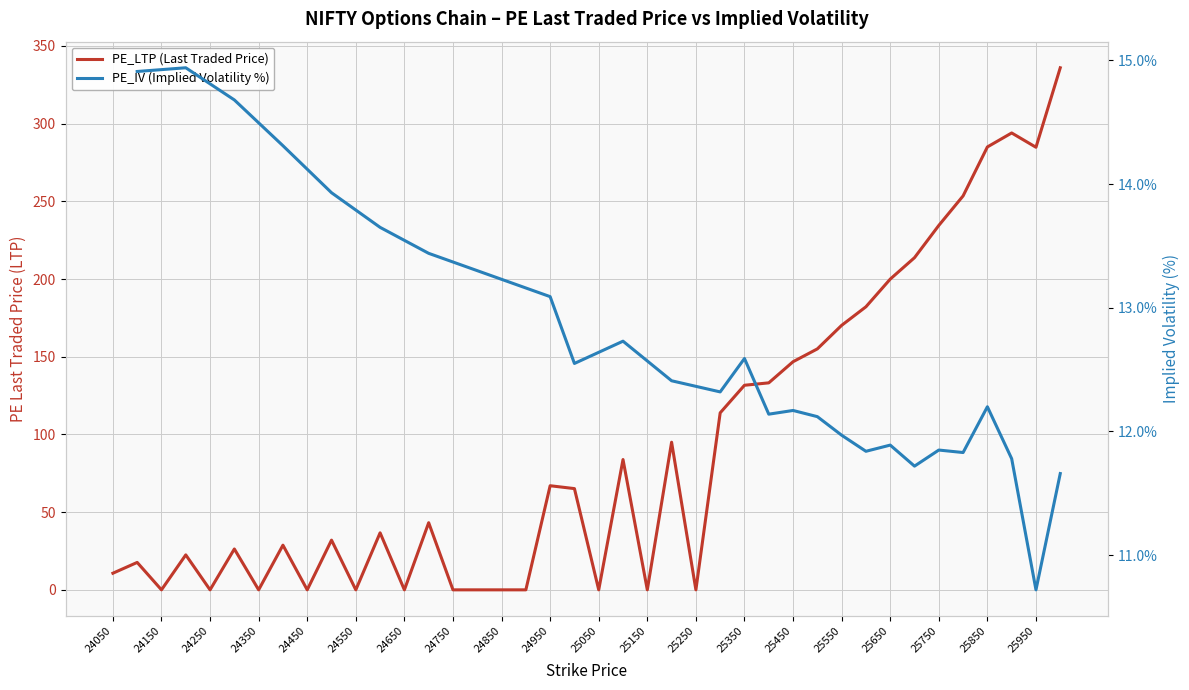

How many interior local peaks (higher than both neighbors) does the data have?

11